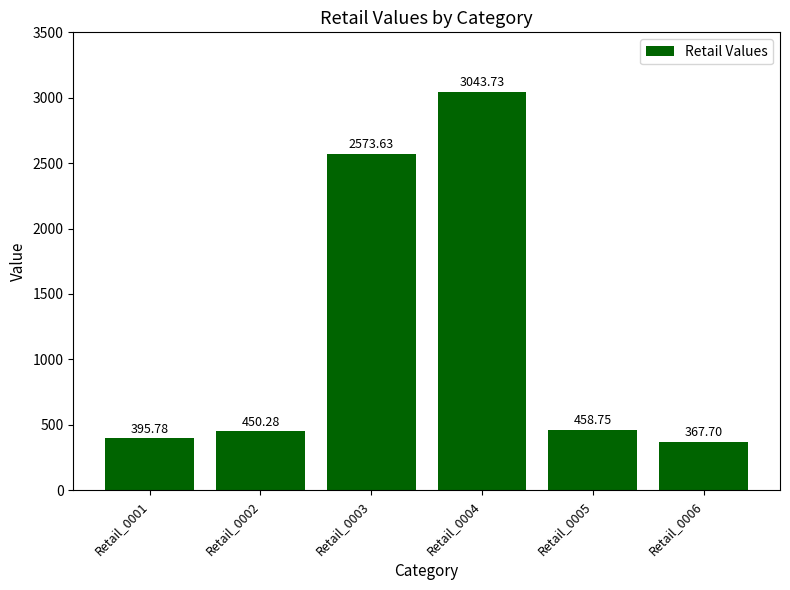

Is it true that the value at Retail_0002 is 450.3?

True